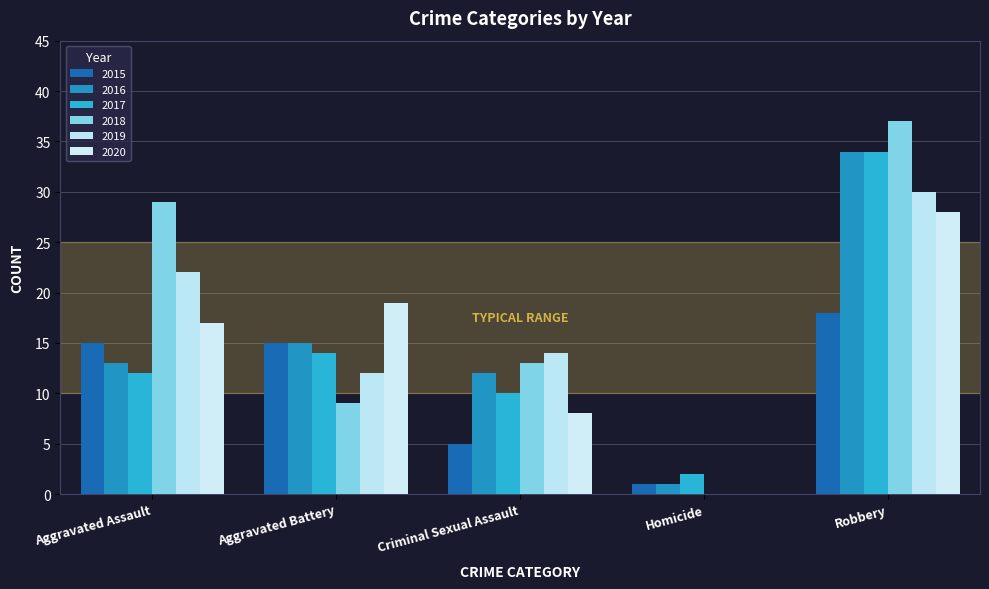

What is the sum of the 2019 values at Aggravated Assault and Aggravated Battery?

34